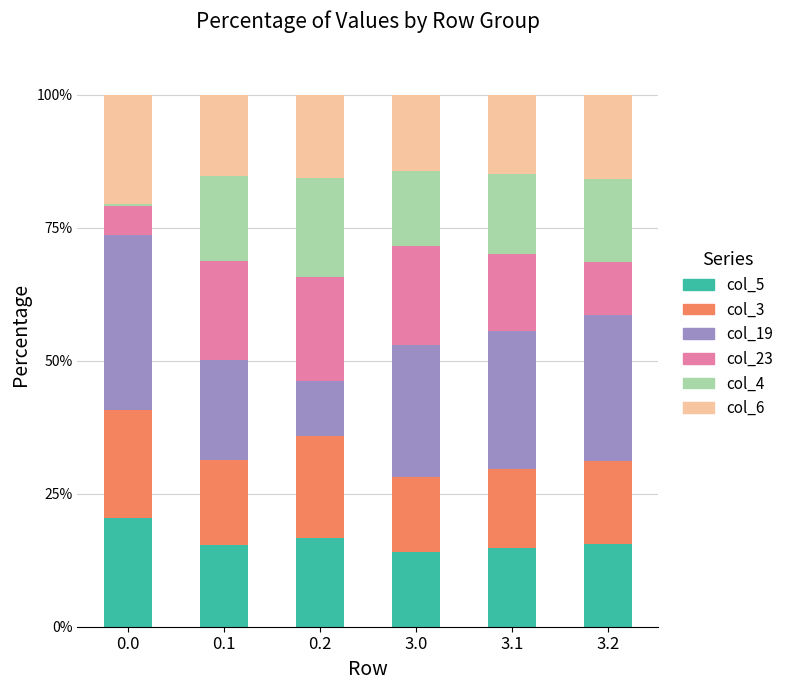

What is the total value across all series at 0.1?

100.0